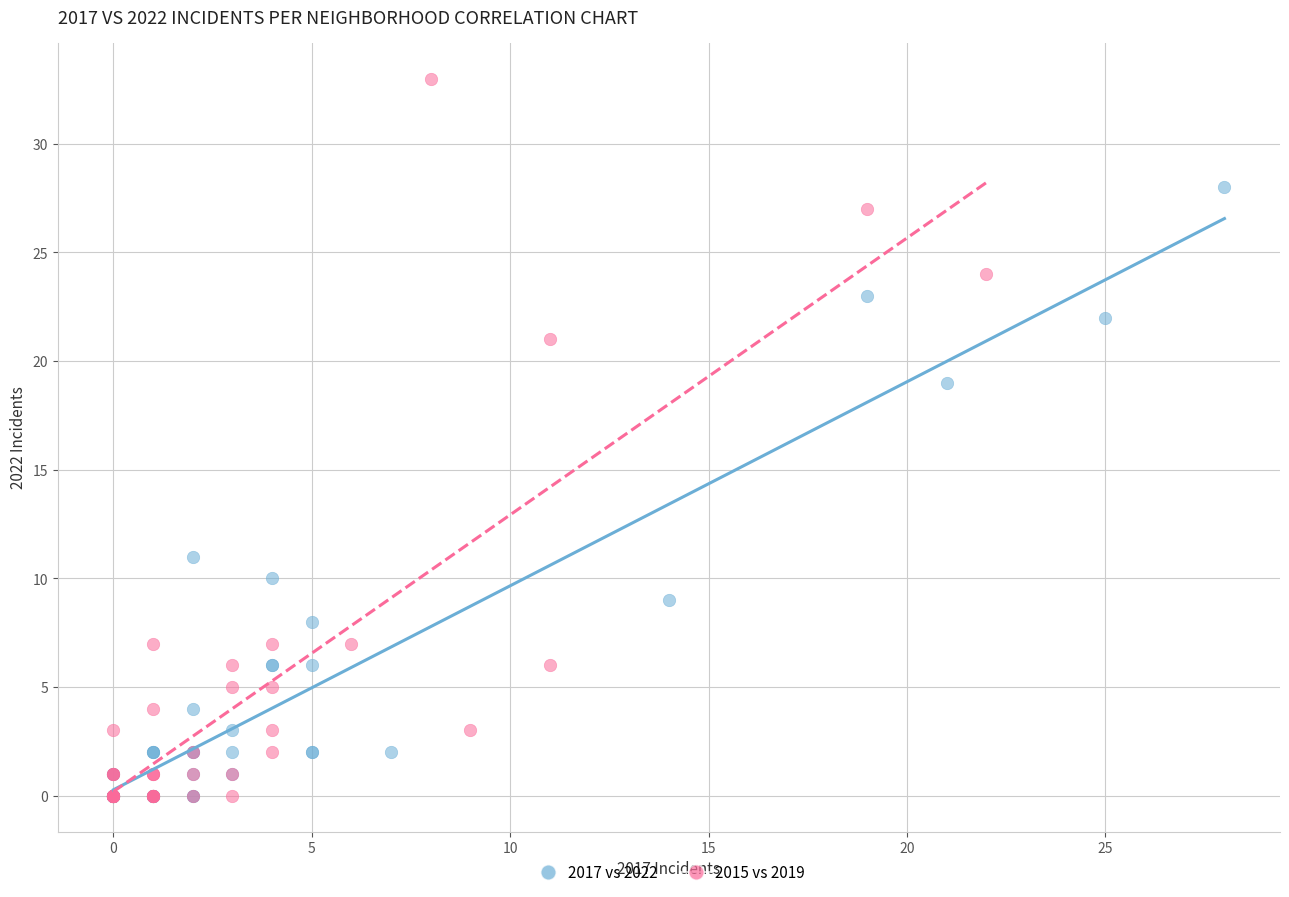

Which series has the widest spread of Y values?

2015 vs 2019